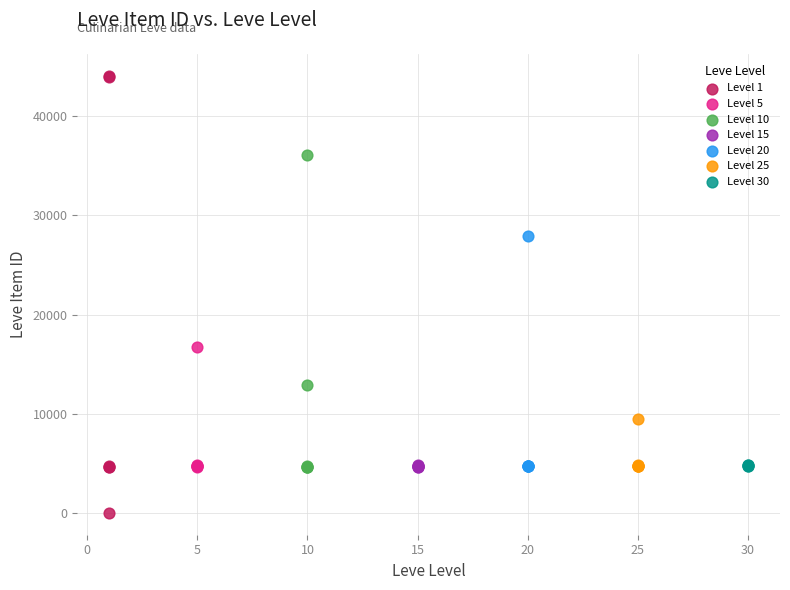

Which series reaches the minimum Y coordinate?

Level 1